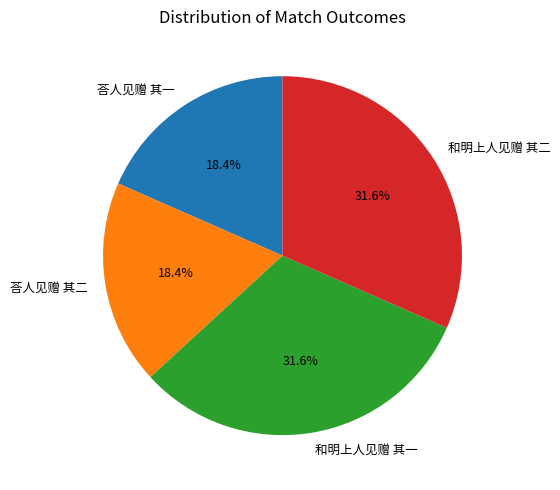

To the nearest percent, what portion does 荅人见赠 其一 represent?

18%